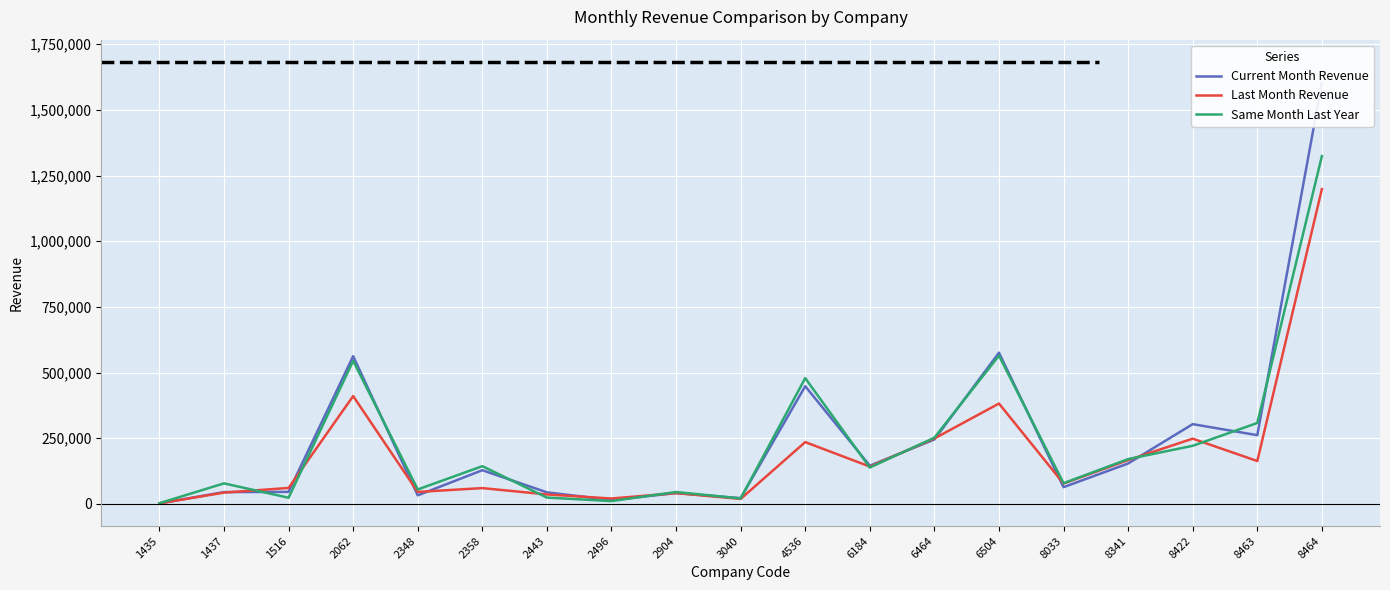

True or false: Last Month Revenue has more than 2 interior local peaks.

True